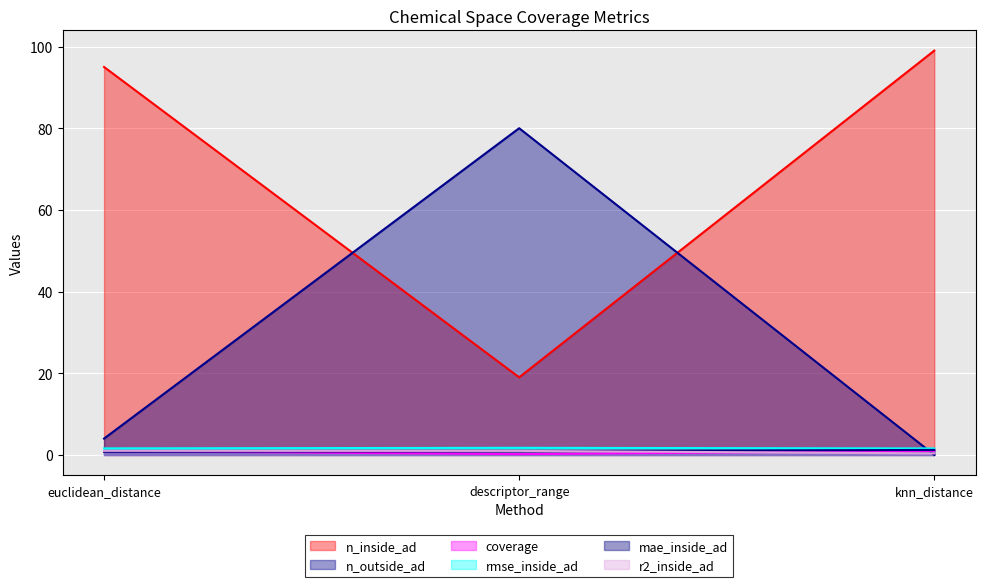

Reading left to right, transcribe all the data shown in this chart.

n_inside_ad: euclidean_distance=95.0	descriptor_range=19.0	knn_distance=99.0
n_outside_ad: euclidean_distance=4.0	descriptor_range=80.0	knn_distance=0.0
coverage: euclidean_distance=1.0	descriptor_range=0.2	knn_distance=1.0
rmse_inside_ad: euclidean_distance=1.6	descriptor_range=1.7	knn_distance=1.6
mae_inside_ad: euclidean_distance=0.8	descriptor_range=0.9	knn_distance=1.2
r2_inside_ad: euclidean_distance=1.0	descriptor_range=1.0	knn_distance=0.4